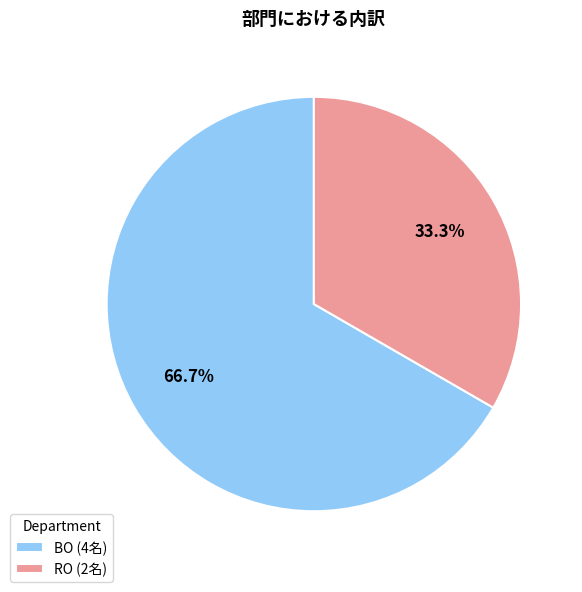

True or false: RO accounts for 33% of the total.

True